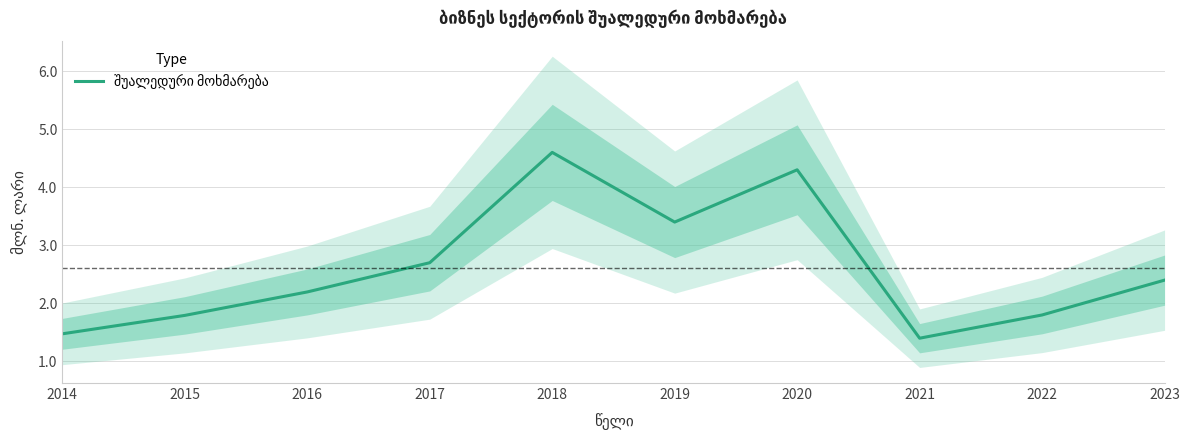

Reading left to right, transcribe all the data shown in this chart.

1.5	1.8	2.2	2.7	4.6	3.4	4.3	1.4	1.8	2.4